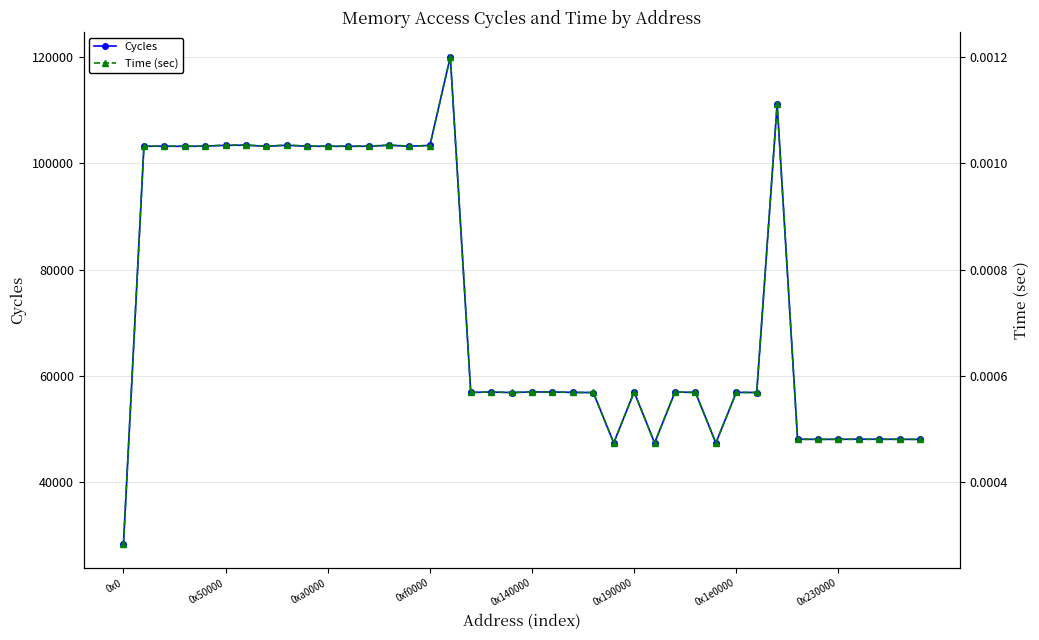

The Cycles series shows 54882 at 0xa0000. True or false?

False